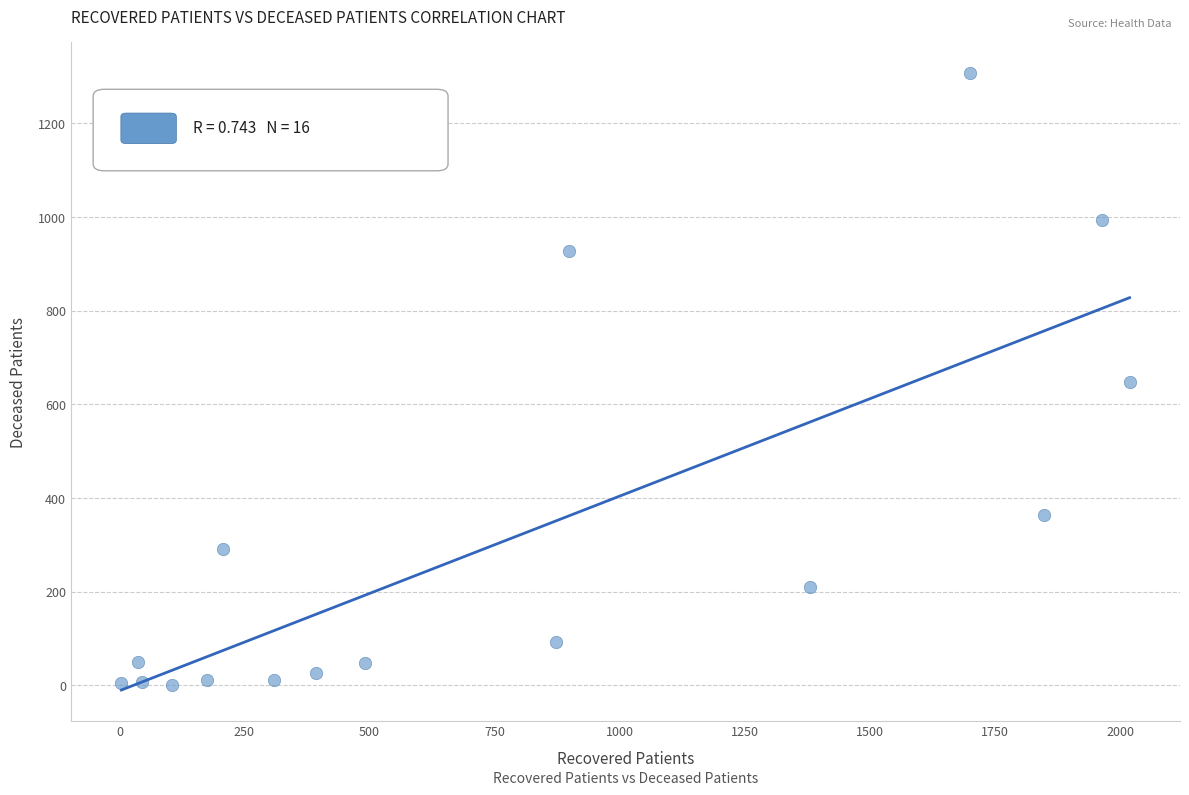

What is the range of X values (max minus min)?

2015